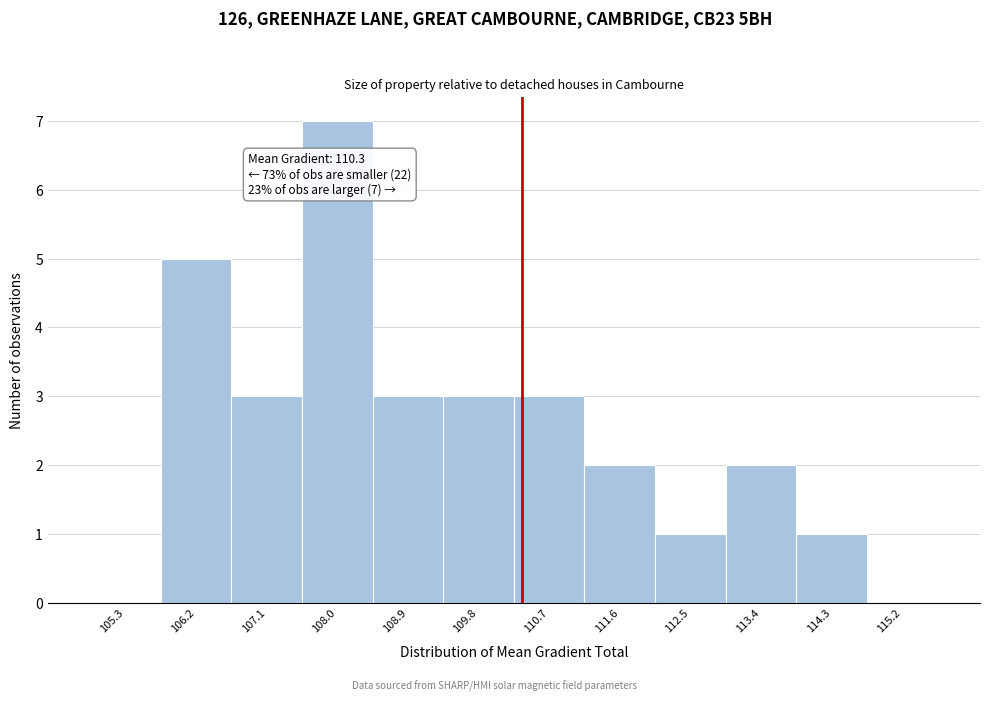

Over which range of the x-axis is the bar tallest?

107.5 to 108.4